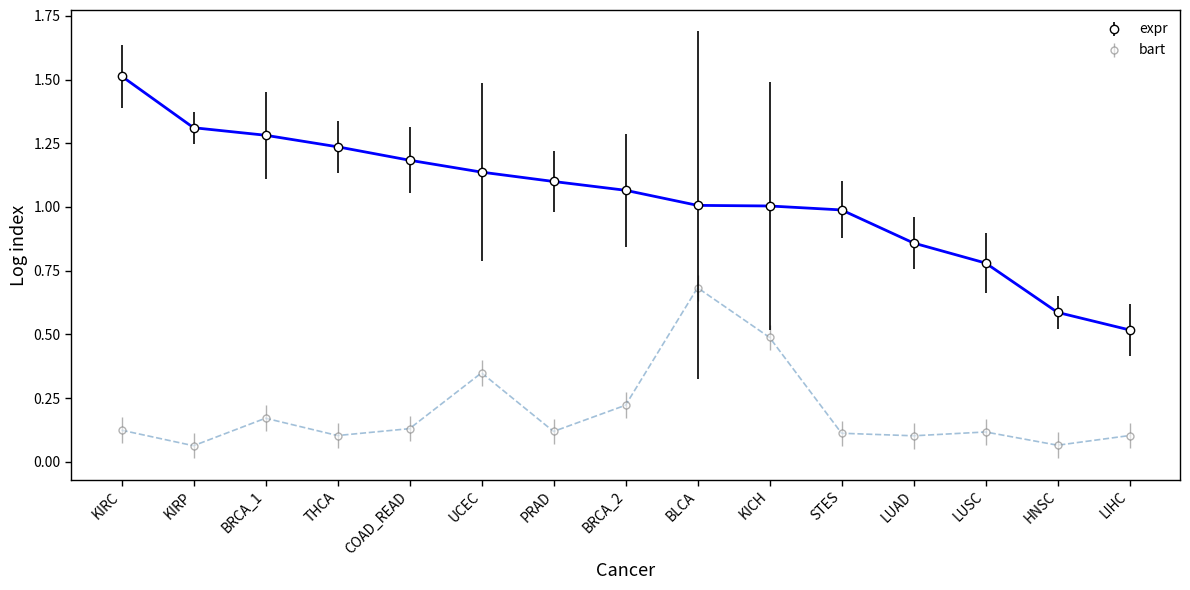

True or false: bart and expr cross at least once.

False